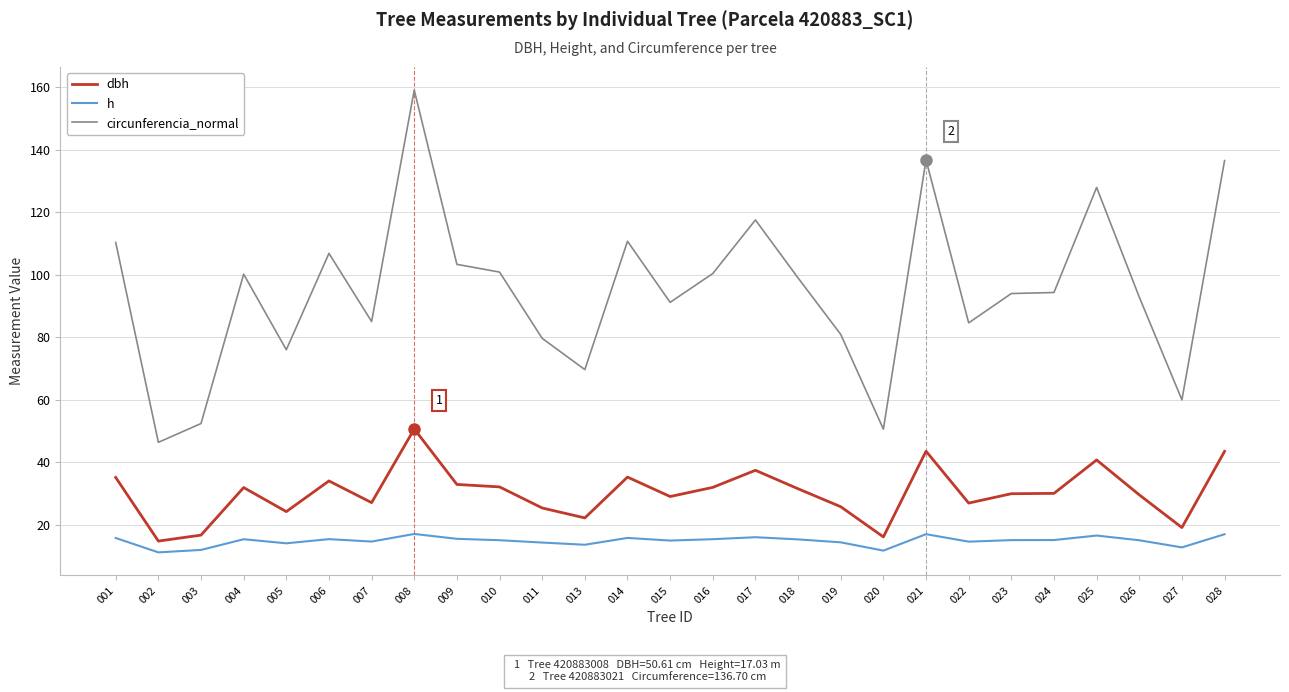

True or false: h and circunferencia_normal intersect in this chart.

False